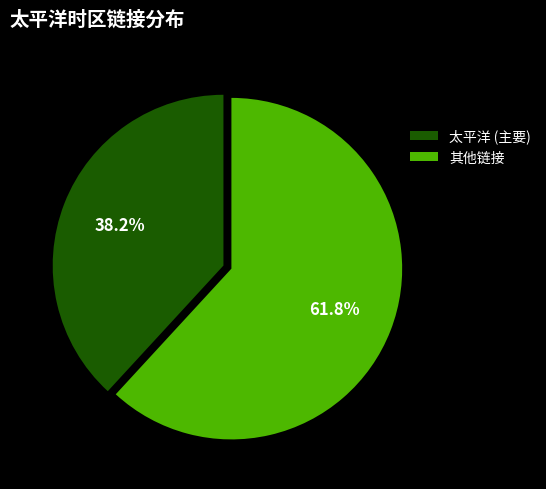

Which slice is the largest?

其他链接